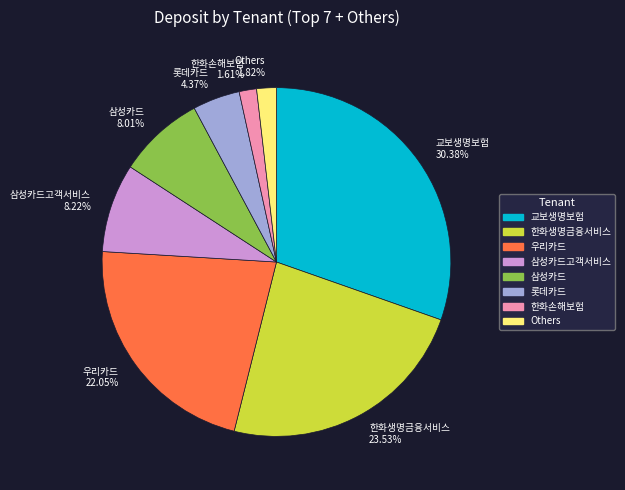

What is the largest slice in the pie chart?

교보생명보험 30.38%